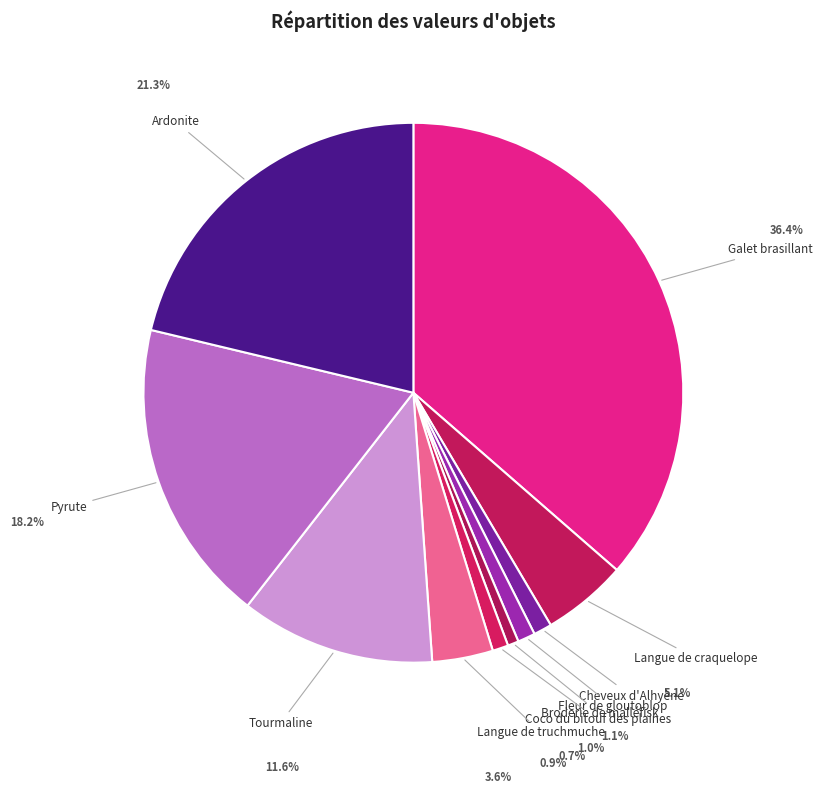

Count the number of slices in the pie.

10